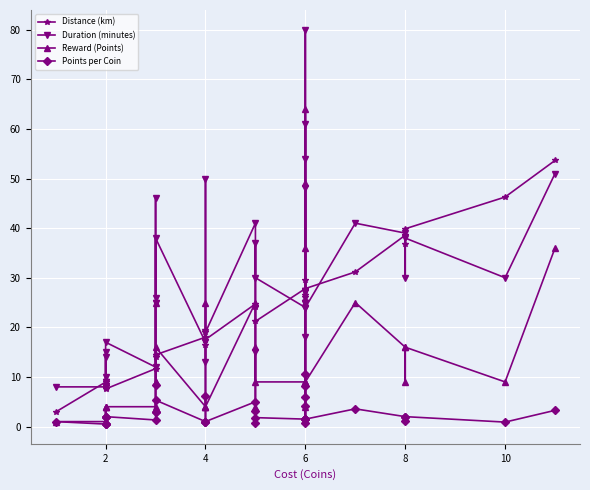

True or false: Duration (minutes) and Points per Coin cross at least once.

False